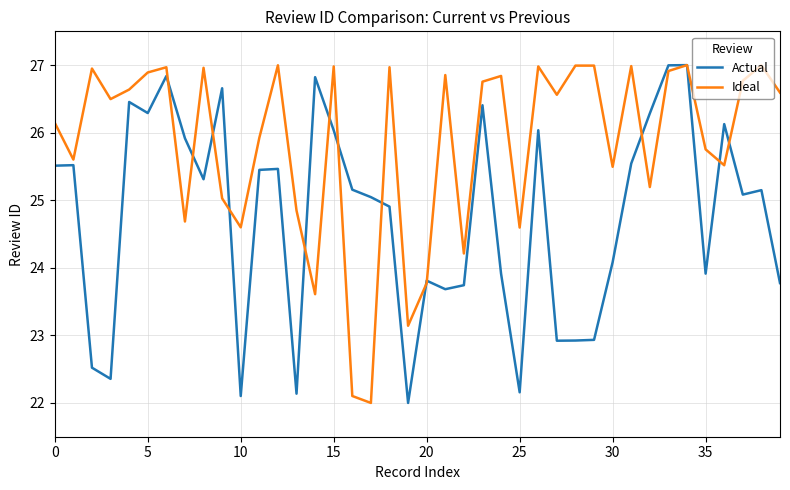

Which series has the largest total across all categories?

Ideal